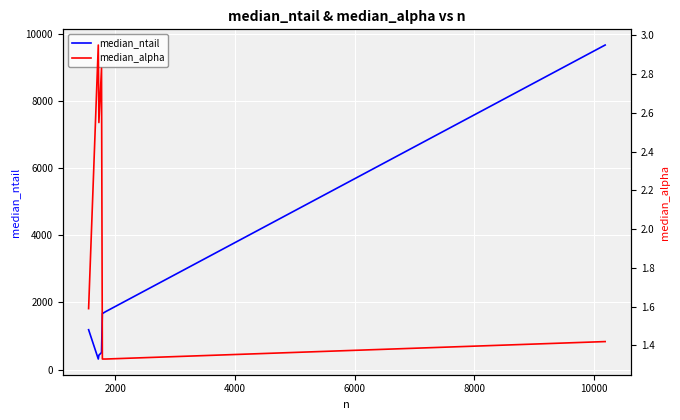

What is the highest value of the median_ntail series?

9658